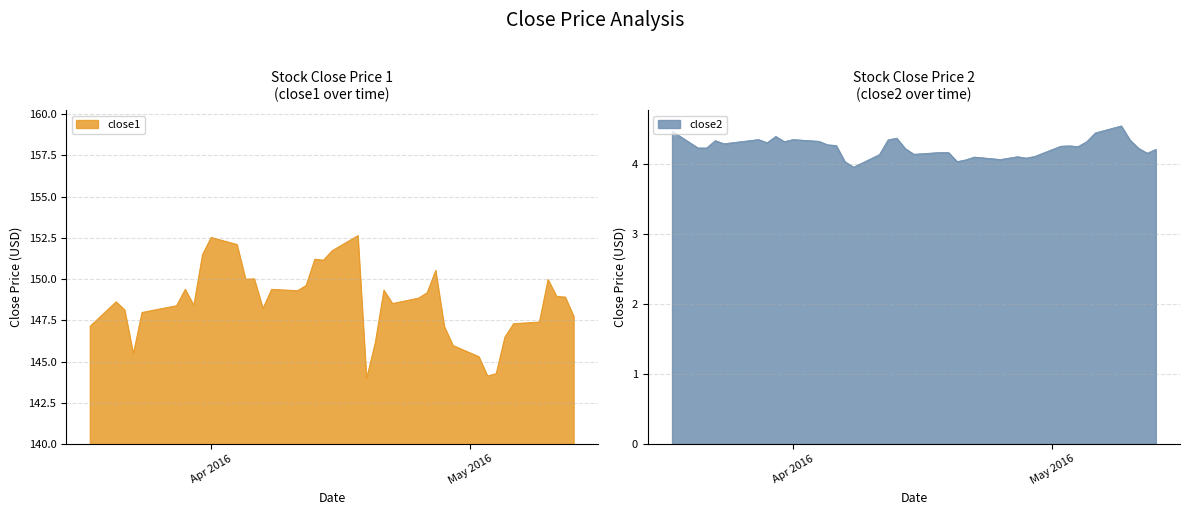

True or false: close2 and close1 intersect in this chart.

False